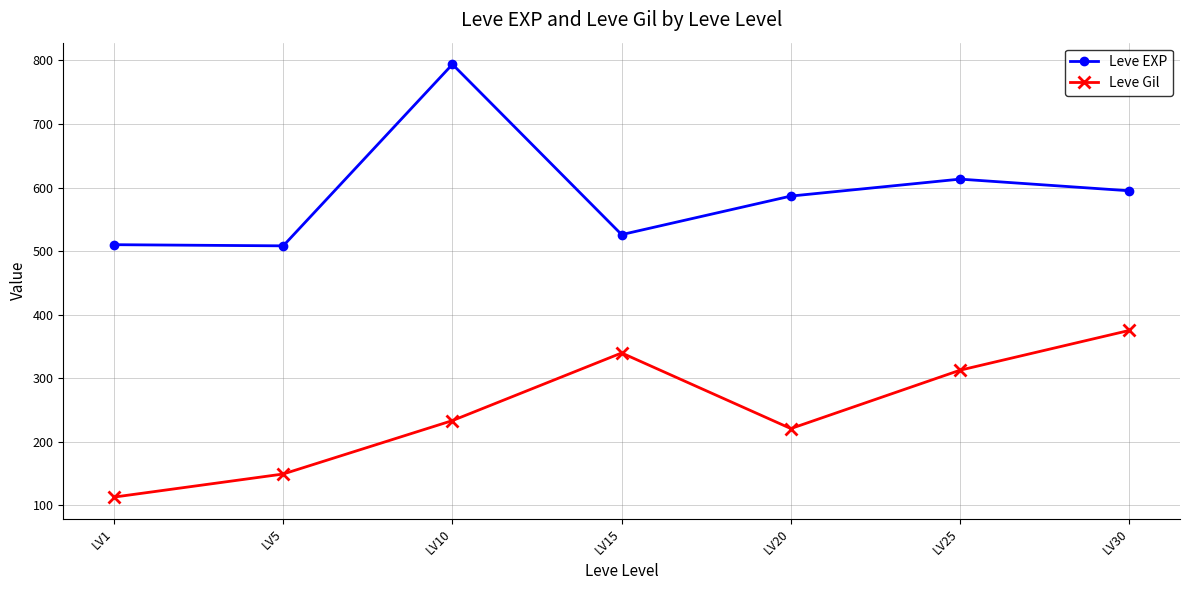

Is it true that Leve EXP equals 371.0 at LV20?

False